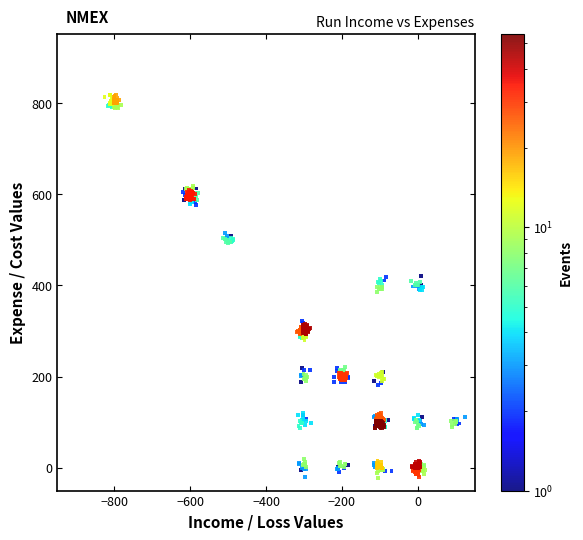

What is the range of X values (max minus min)?

950.6